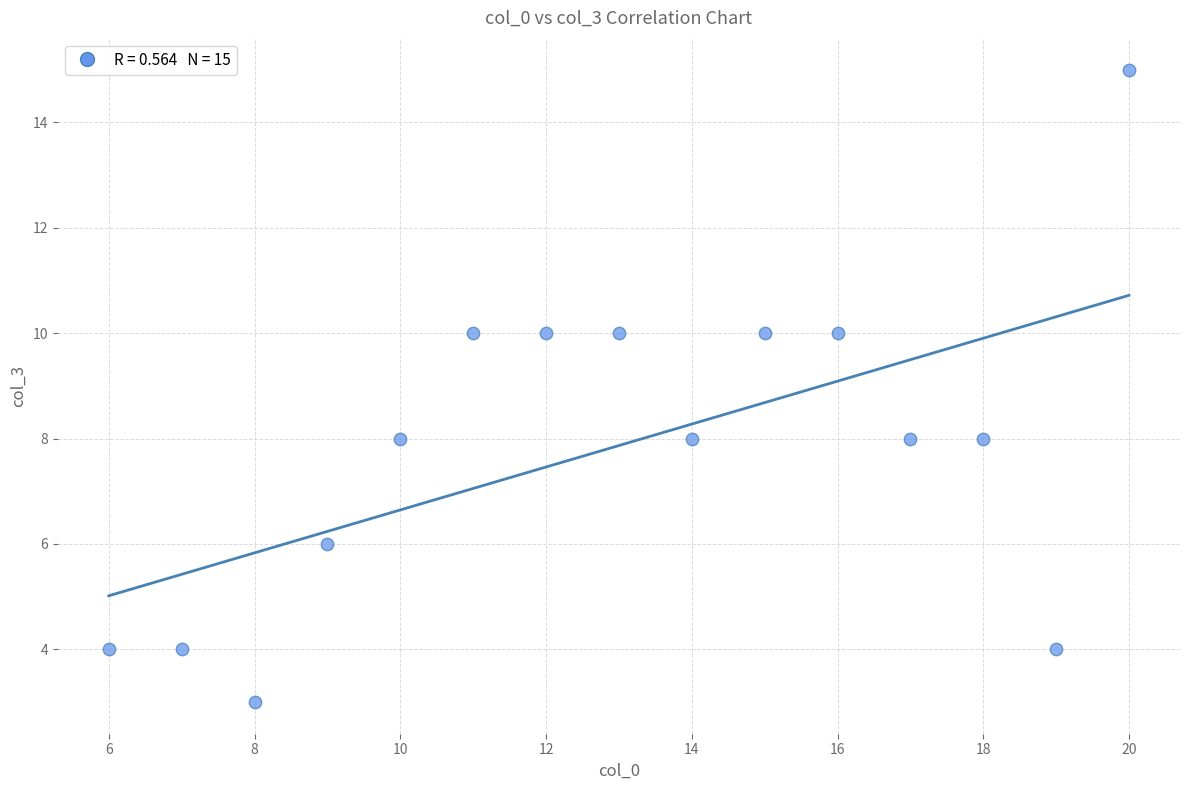

What is the range of X values (max minus min)?

14